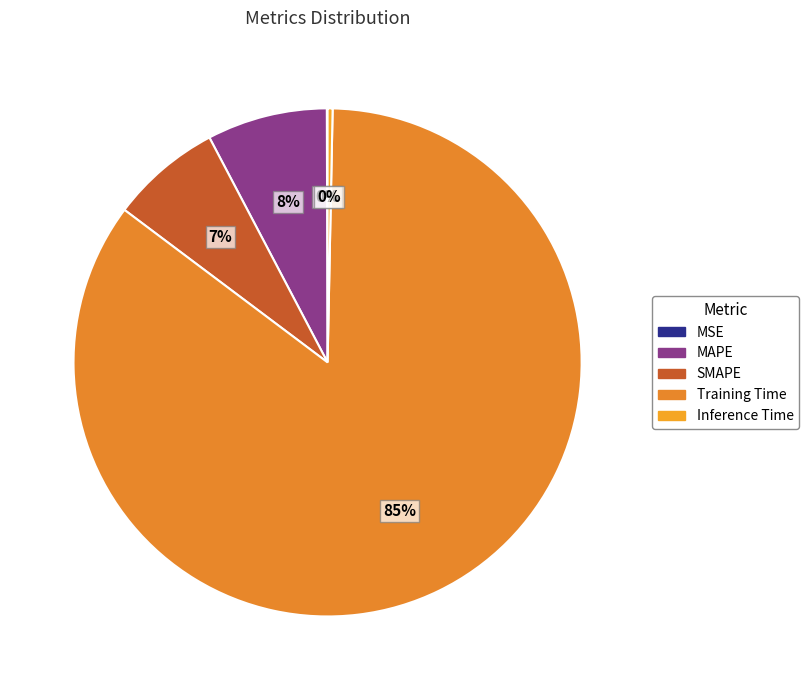

To the nearest percent, what is the average slice percentage?

20%